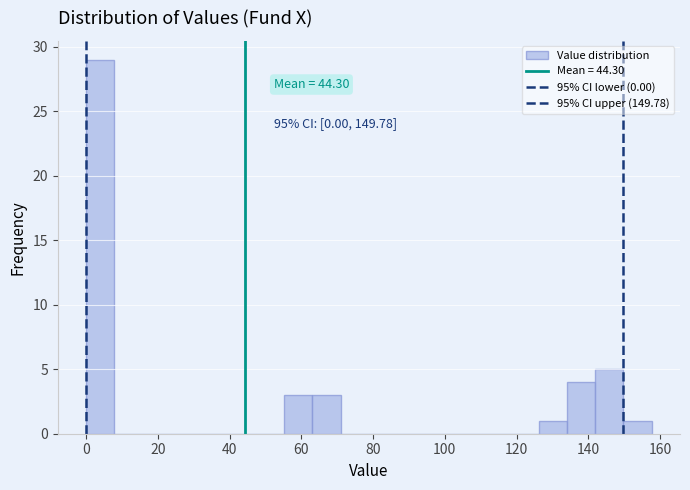

Around what value on the x-axis is the tallest bar? Give the approximate position of its centre, as read against the axis.

4